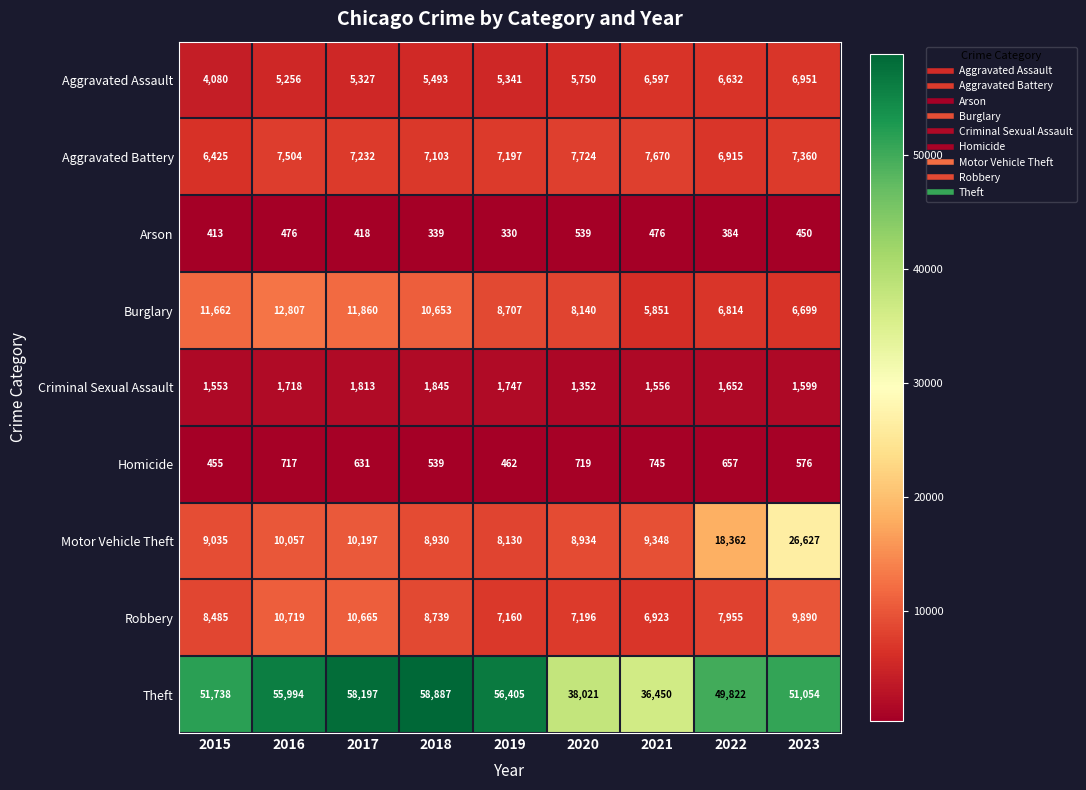

Which series has the largest range (max minus min)?

Theft